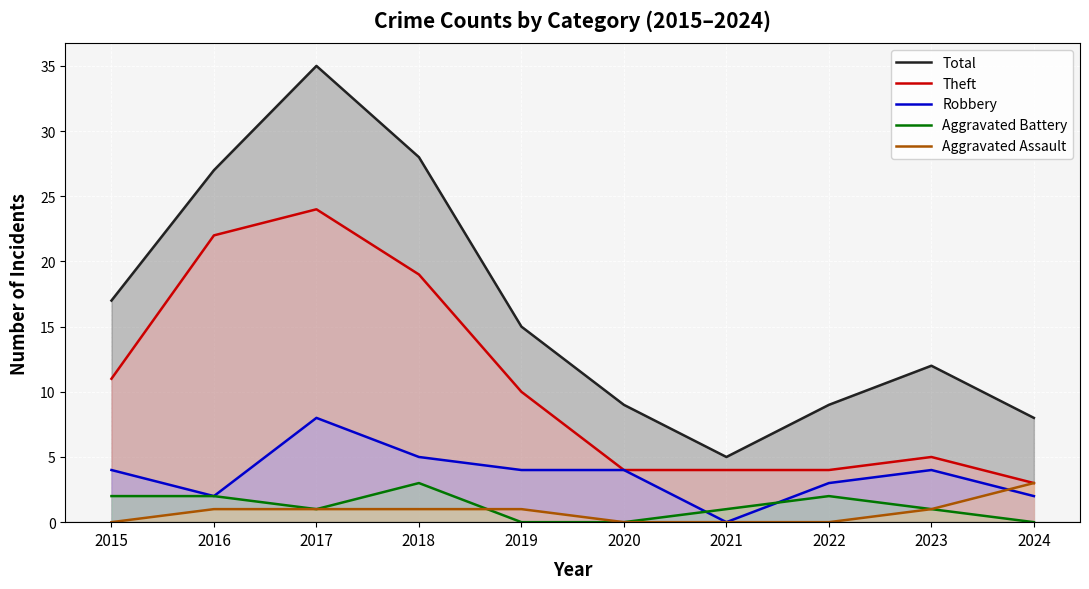

What is the spread (max minus min) of values at 2020?

9